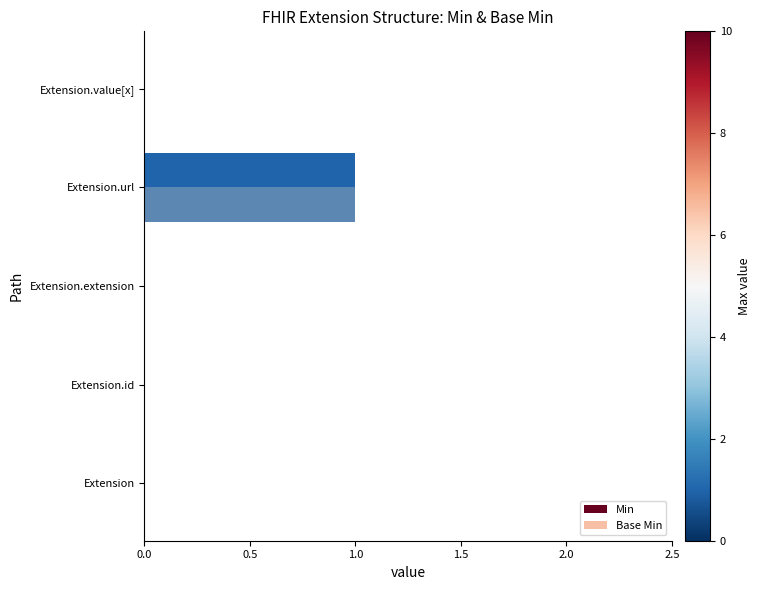

How many series are shown in this chart?

2